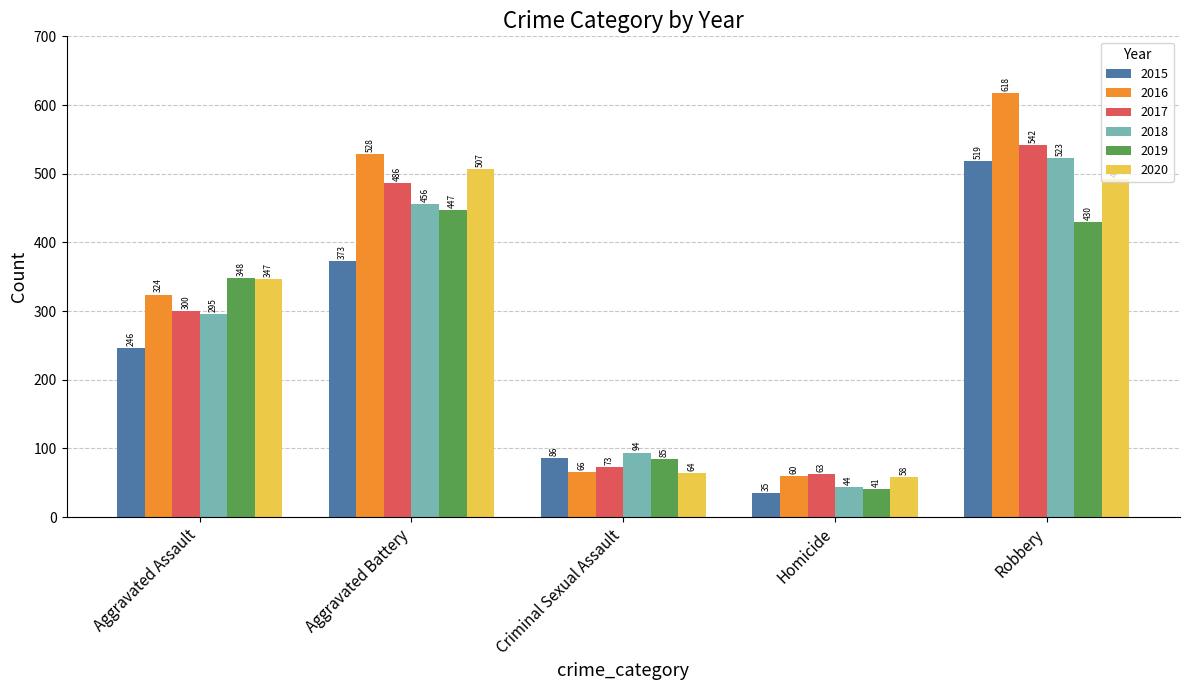

Which series has the largest total across all categories?

2016